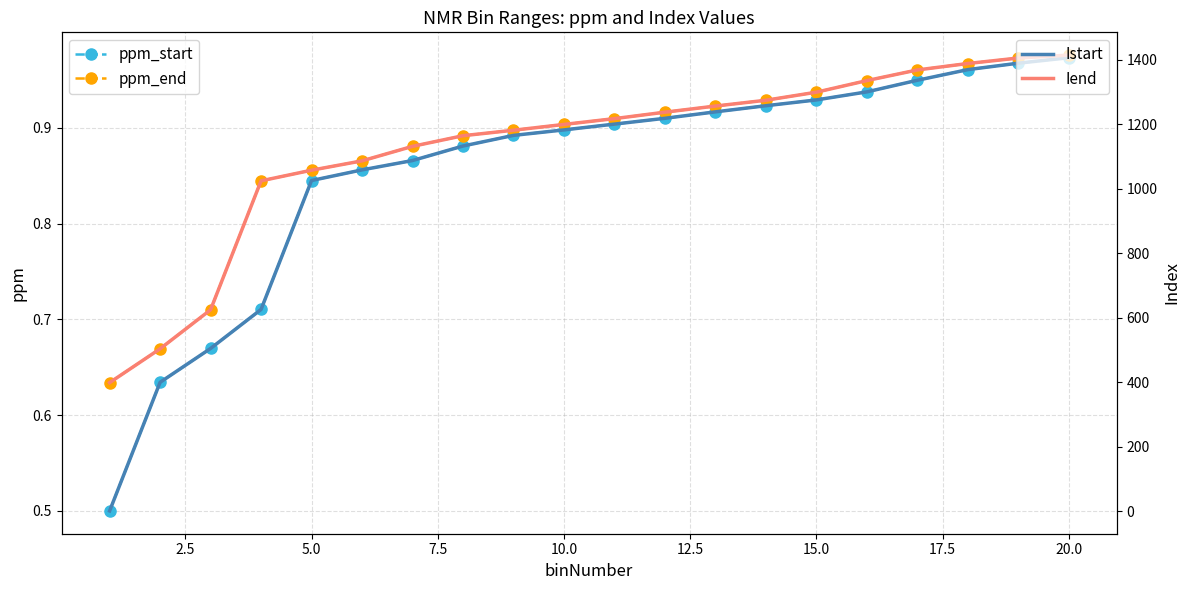

At how many categories does at least one series exceed 973?

17